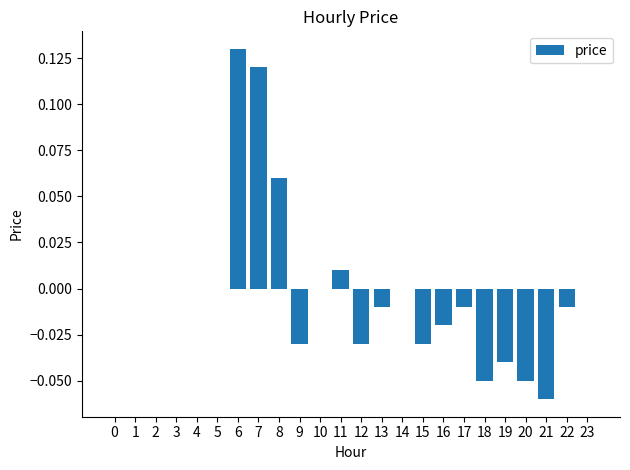

Which label corresponds to the largest value in the chart?

6